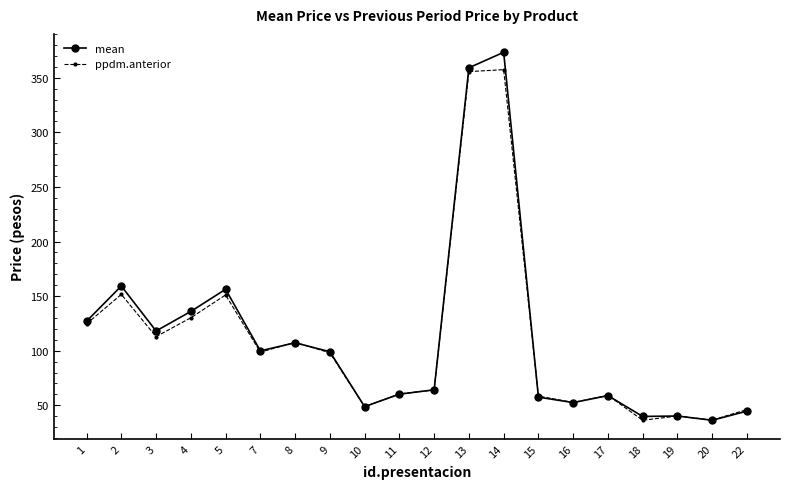

How many lines are shown in the chart?

2